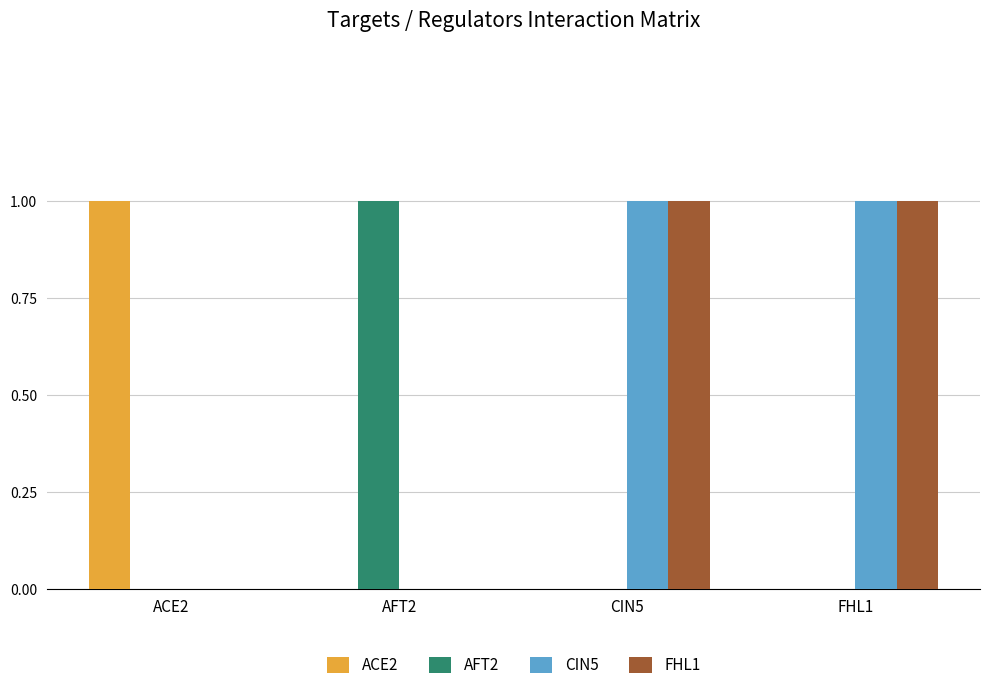

Reading right to left, list all the values displayed in this chart.

ACE2: 0	0	0	1
AFT2: 0	0	1	0
CIN5: 1	1	0	0
FHL1: 1	1	0	0